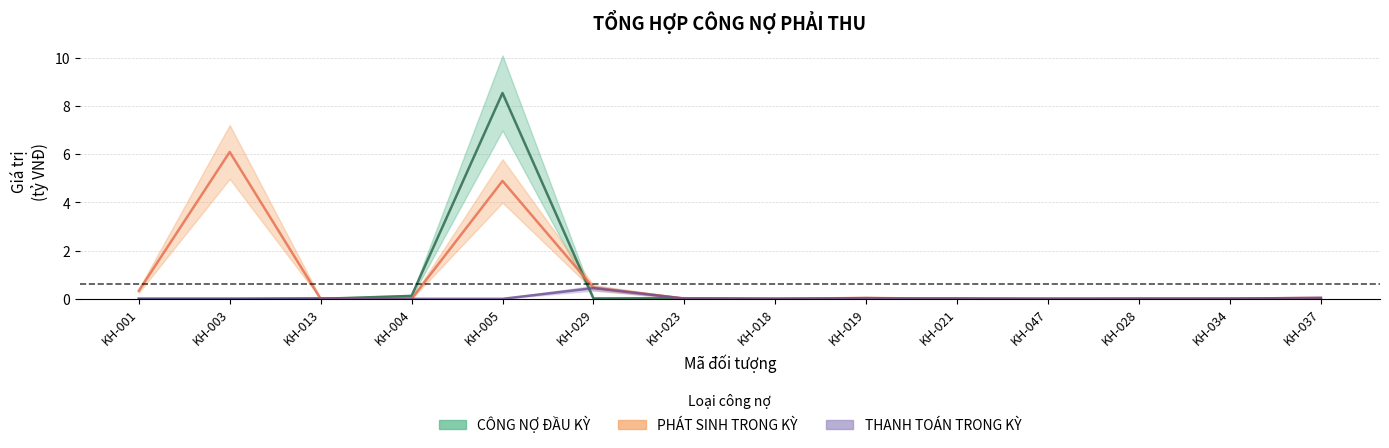

How many distinct data groups are displayed?

3